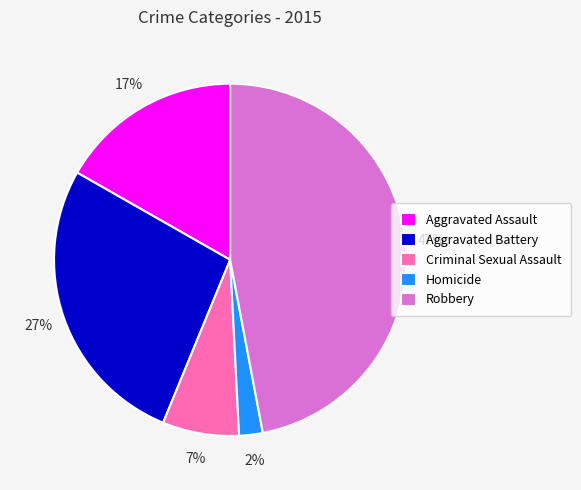

Rank the categories by value from lowest to highest.

Homicide, Criminal Sexual Assault, Aggravated Assault, Aggravated Battery, Robbery